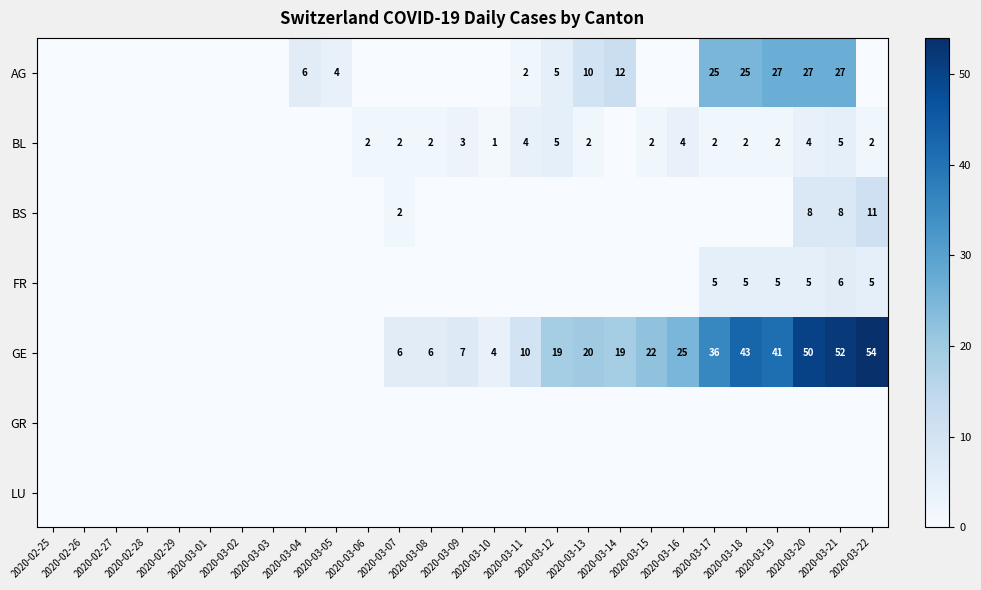

True or false: BS has a value of 17 at 2020-03-22.

False